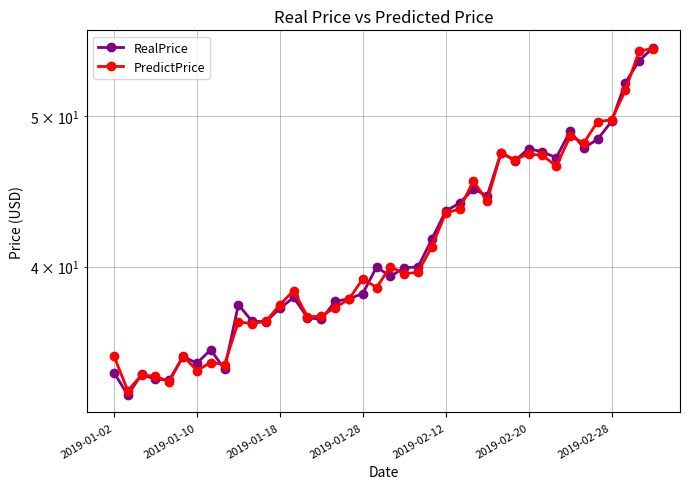

What is the approximate value of RealPrice at 8?

34.4